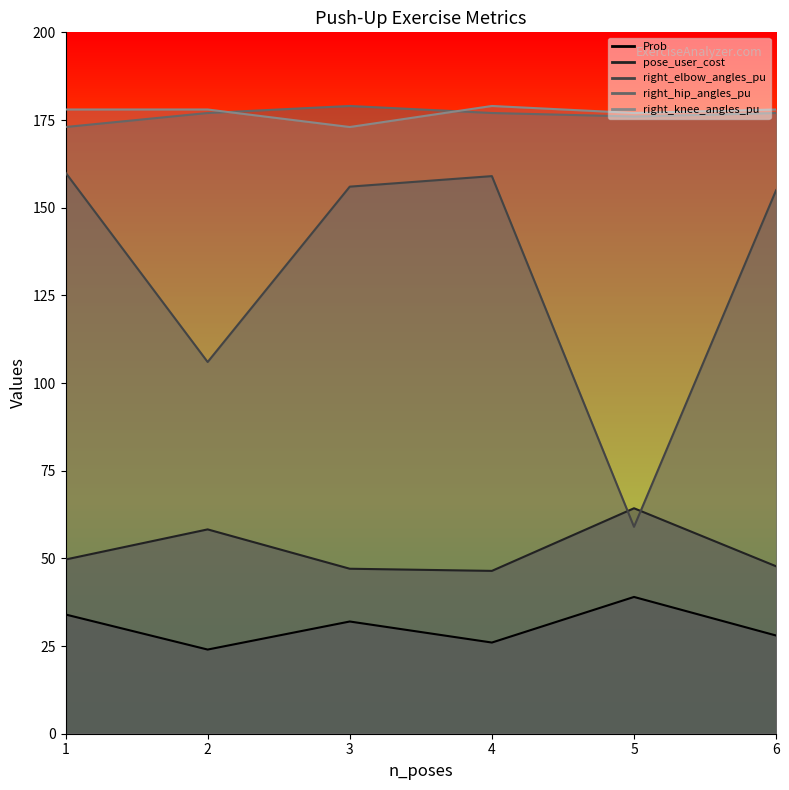

What is the spread (max minus min) of values at 5?

138.0